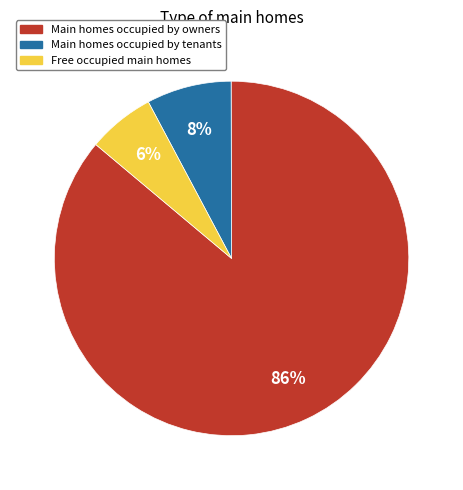

Does any single category account for the majority?

Yes